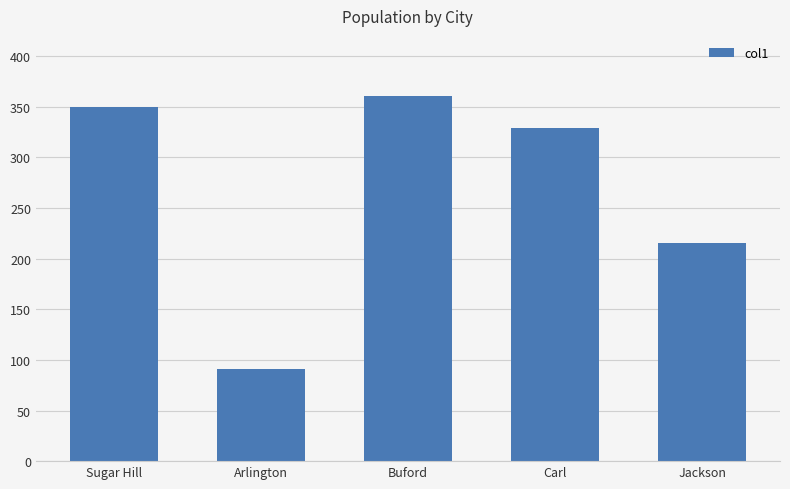

What is the sum of the values at Carl and Sugar Hill?

679